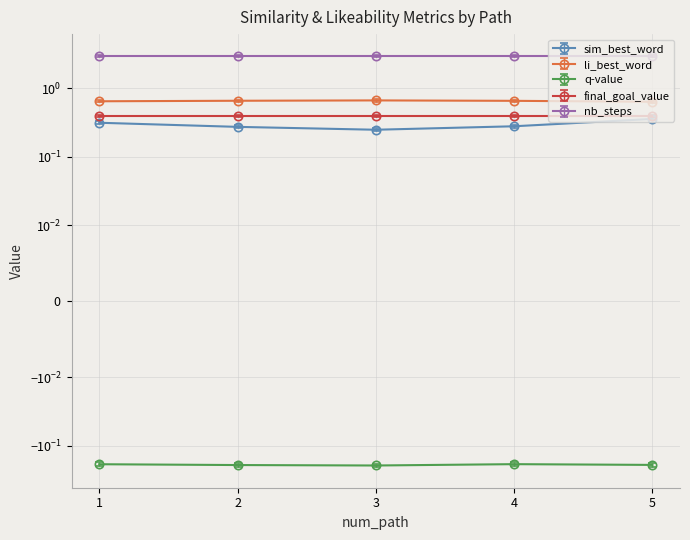

What is the sum of the sim_best_word values at 2 and 4?

0.6